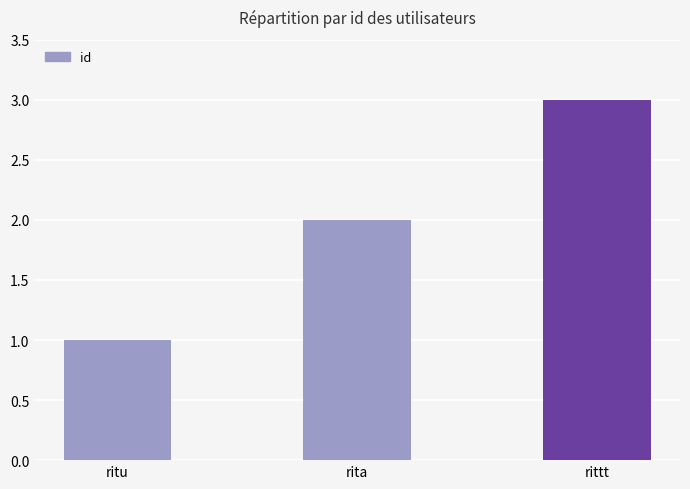

What is the smallest value displayed?

1